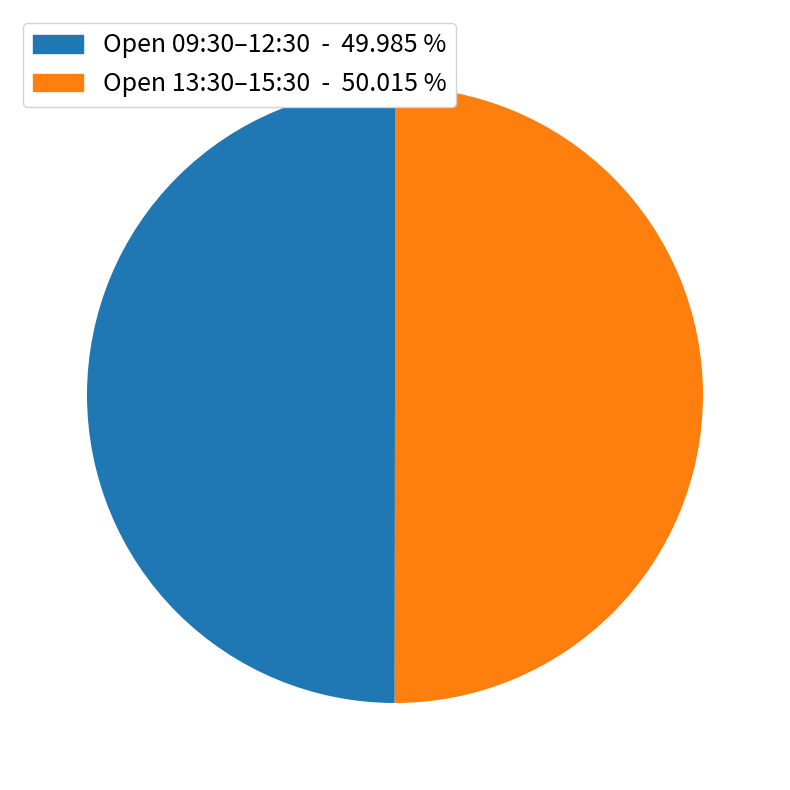

How many segments does this pie chart have?

2